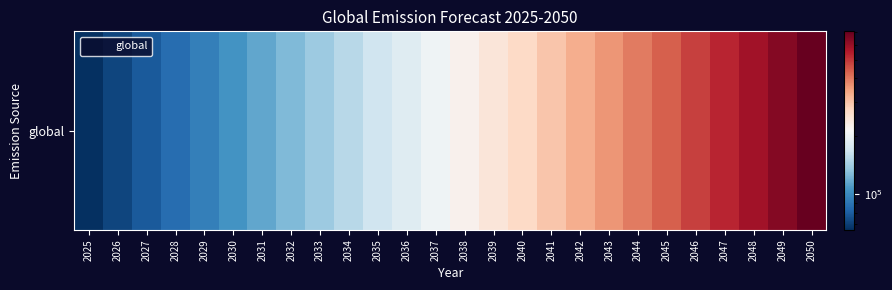

What is the difference between the maximum and minimum values?

639255.9